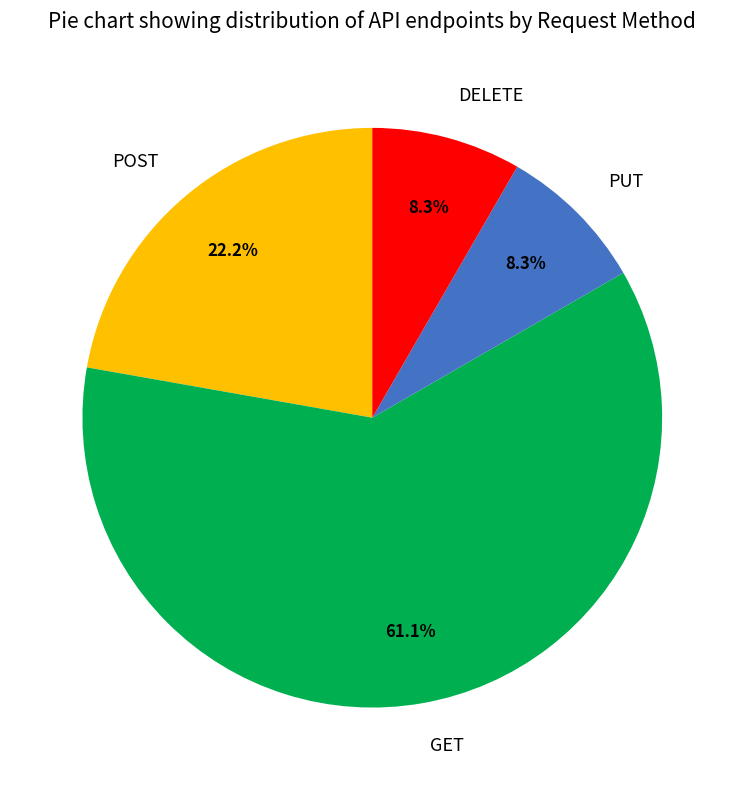

To the nearest percent, what portion does PUT represent?

8%